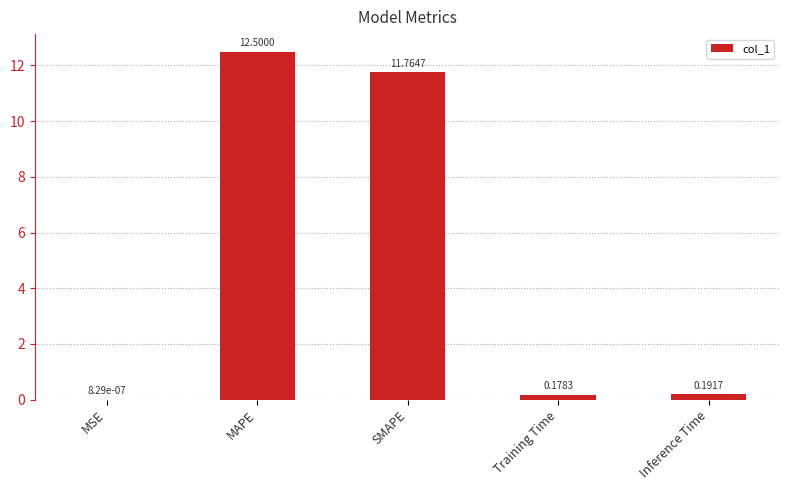

What is the sum of the values at Training Time and MAPE?

12.7